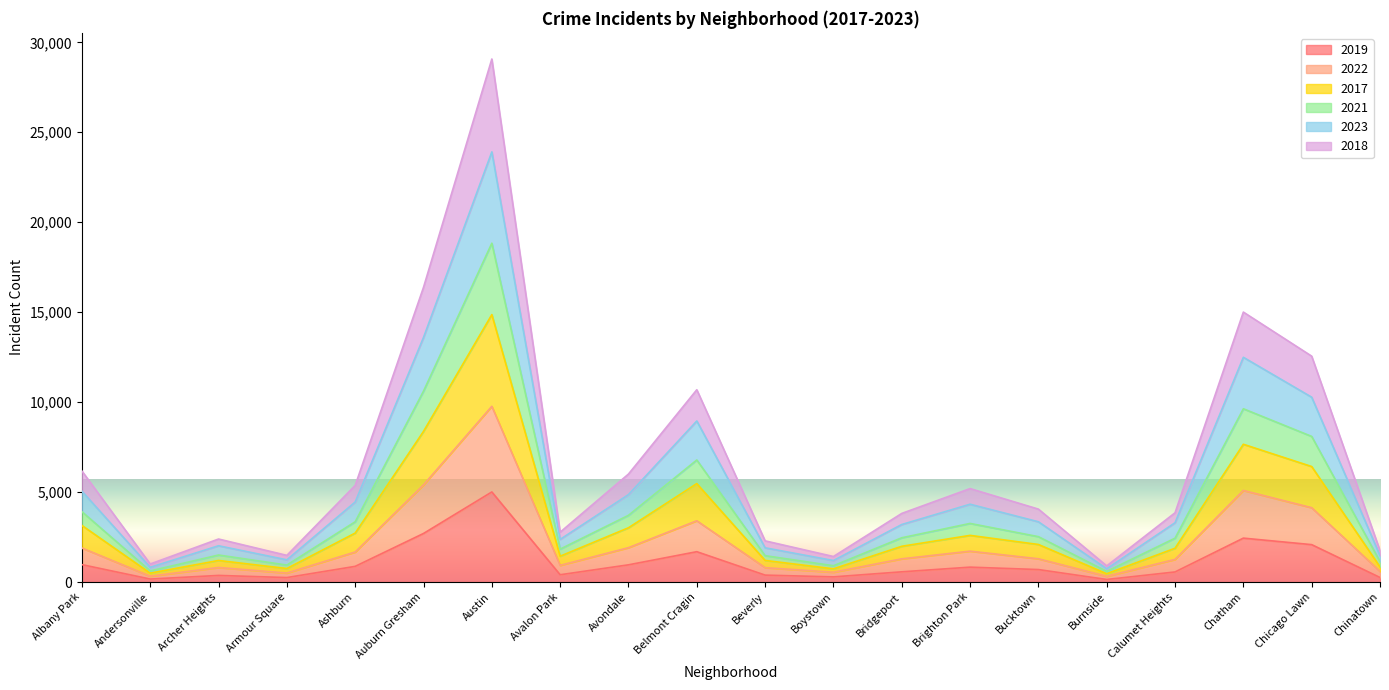

What are all the series names shown in the legend?

2019, 2022, 2017, 2021, 2023, 2018